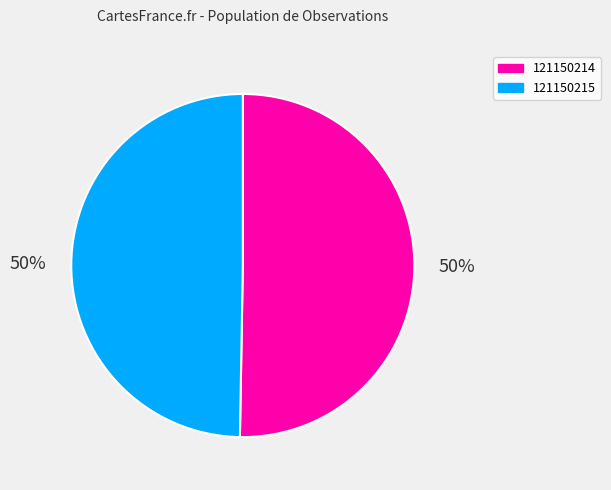

Do 121150214 and 121150215 together represent more than half of the pie?

Yes